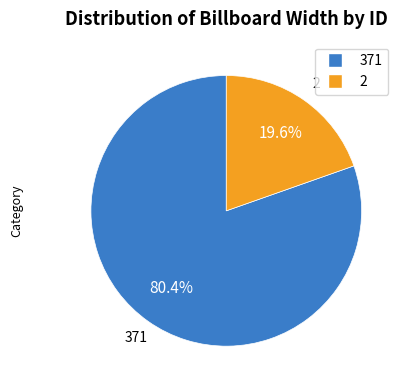

Is there any slice that represents more than half of the pie?

Yes